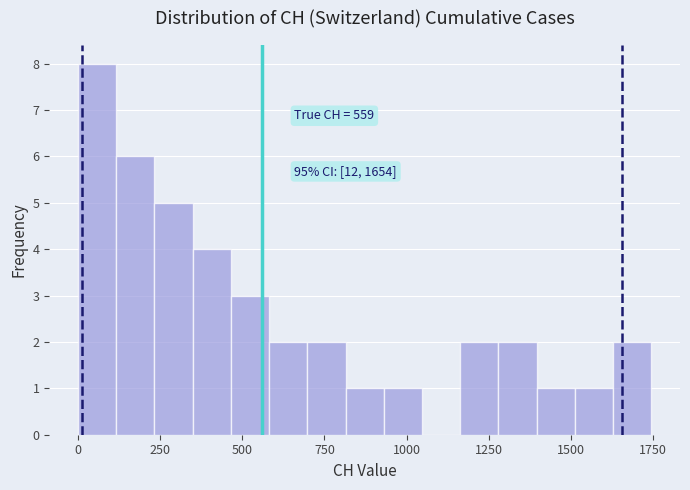

Read against the x-axis, roughly where is the centre of the tallest bar?

50